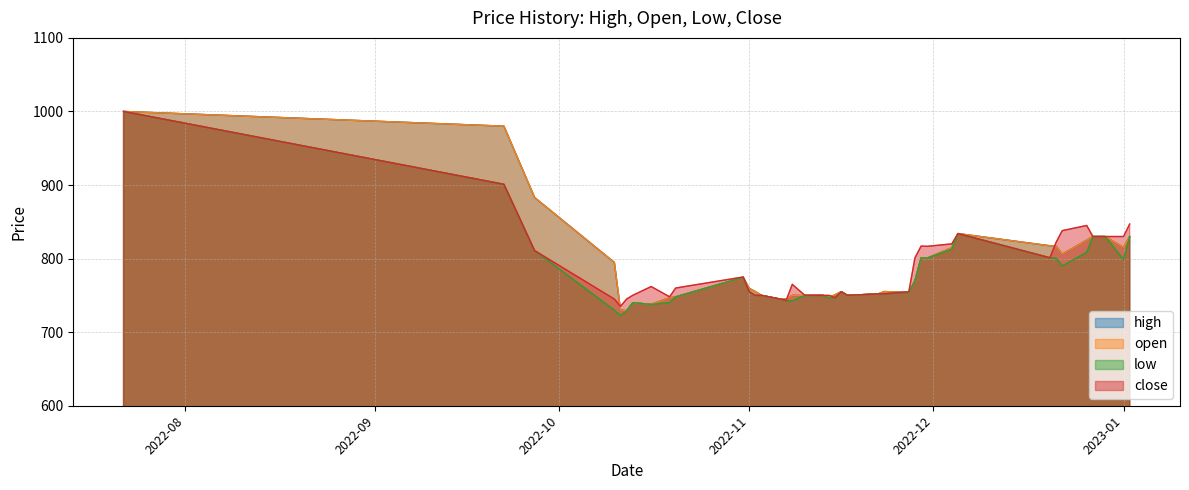

What is the label of the 36th point from the left?

2022-12-27